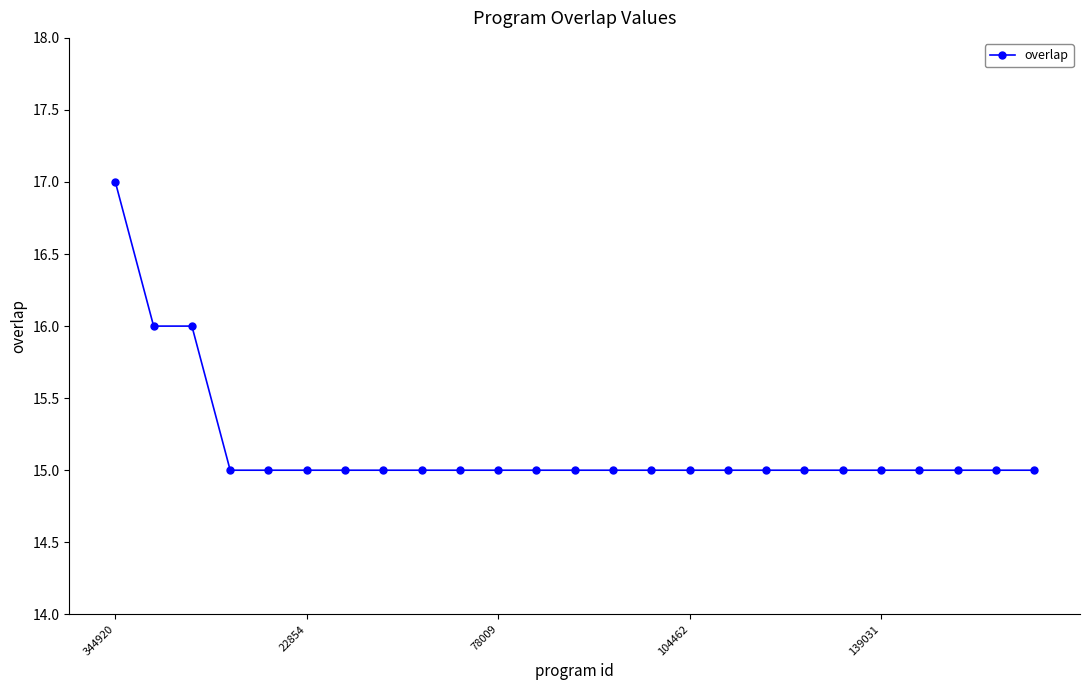

What is the average value?

15